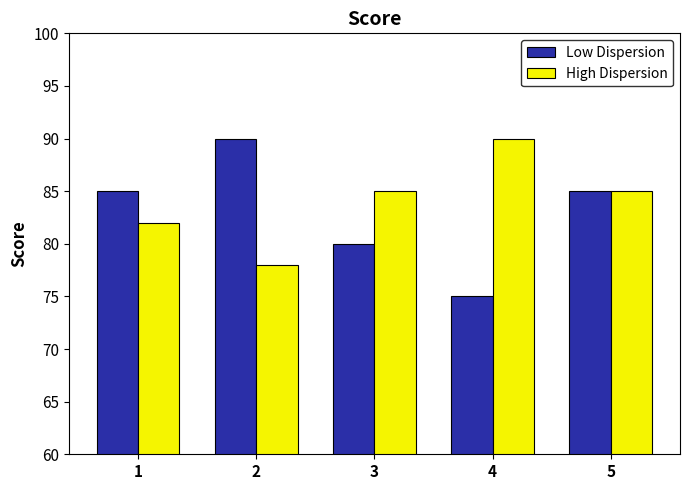

What is the greatest value displayed?

90